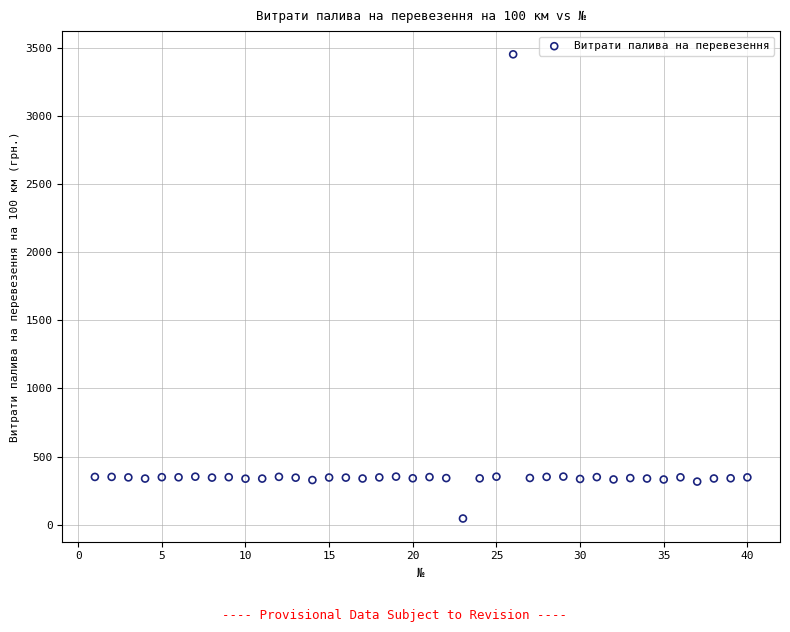

What is the range of Y values (max minus min)?

3404.0